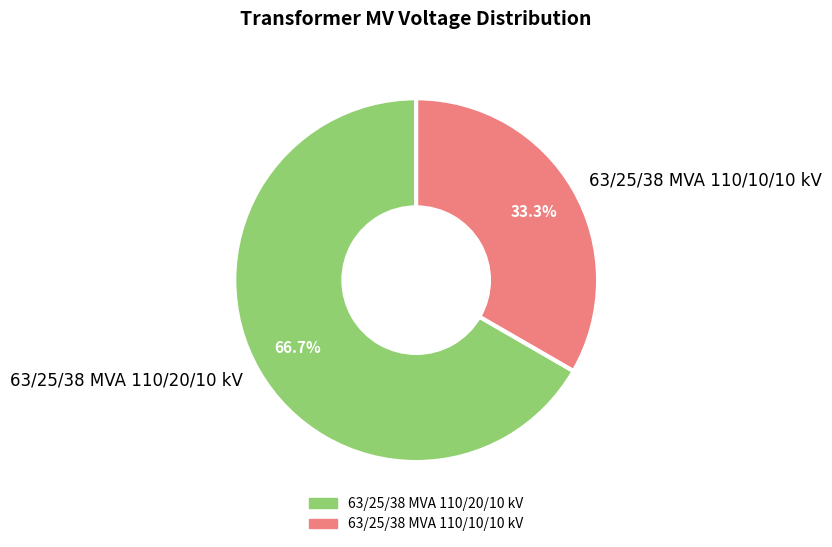

How many segments does this pie chart have?

2